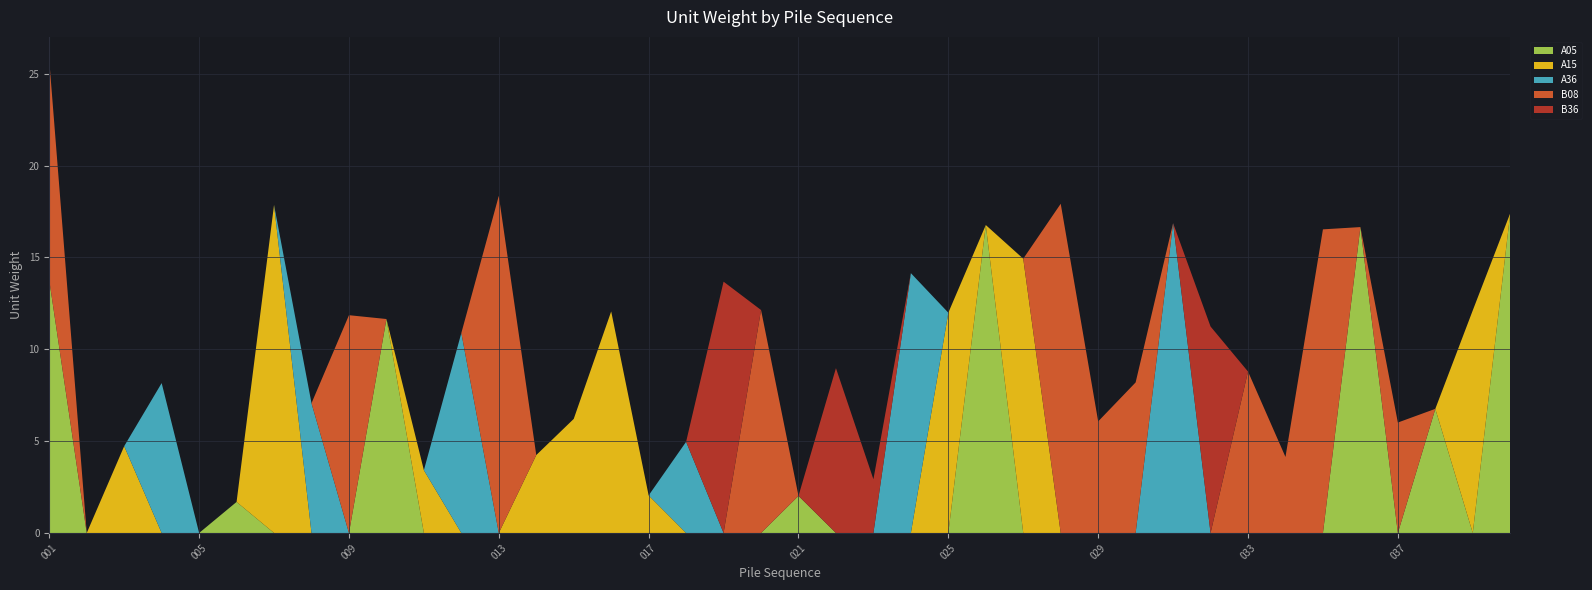

Reading left to right, list all the values displayed in this chart.

A05: 13.8	0.0	0.0	0.0	0.0	1.7	0.0	0.0	0.0	11.6	0.0	0.0	0.0	0.0	0.0	0.0	0.0	0.0	0.0	0.0	2.0	0.0	0.0	0.0	0.0	16.8	0.0	0.0	0.0	0.0	0.0	0.0	0.0	0.0	0.0	16.6	0.0	6.8	0.0	17.4
A15: 0.0	0.0	4.7	0.0	0.0	0.0	17.9	0.0	0.0	0.0	3.4	0.0	0.0	4.2	6.2	12.1	2.0	0.0	0.0	0.0	0.0	0.0	0.0	0.0	12.0	0.0	14.9	0.0	0.0	0.0	0.0	0.0	0.0	0.0	0.0	0.0	0.0	0.0	12.1	0.0
A36: 0.0	0.0	0.0	8.2	0.0	0.0	0.0	7.1	0.0	0.0	0.0	10.9	0.0	0.0	0.0	0.0	0.0	5.0	0.0	0.0	0.0	0.0	0.0	14.1	0.0	0.0	0.0	0.0	0.0	0.0	16.9	0.0	0.0	0.0	0.0	0.0	0.0	0.0	0.0	0.0
B08: 12.0	0.0	0.0	0.0	0.0	0.0	0.0	0.0	11.9	0.0	0.0	0.0	18.3	0.0	0.0	0.0	0.0	0.0	0.0	12.1	0.0	0.0	0.0	0.0	0.0	0.0	0.0	17.9	6.1	8.2	0.0	0.0	8.8	4.1	16.5	0.0	6.0	0.0	0.0	0.0
B36: 0.0	0.0	0.0	0.0	0.0	0.0	0.0	0.0	0.0	0.0	0.0	0.0	0.0	0.0	0.0	0.0	0.0	0.0	13.7	0.0	0.0	9.0	2.9	0.0	0.0	0.0	0.0	0.0	0.0	0.0	0.0	11.2	0.0	0.0	0.0	0.0	0.0	0.0	0.0	0.0